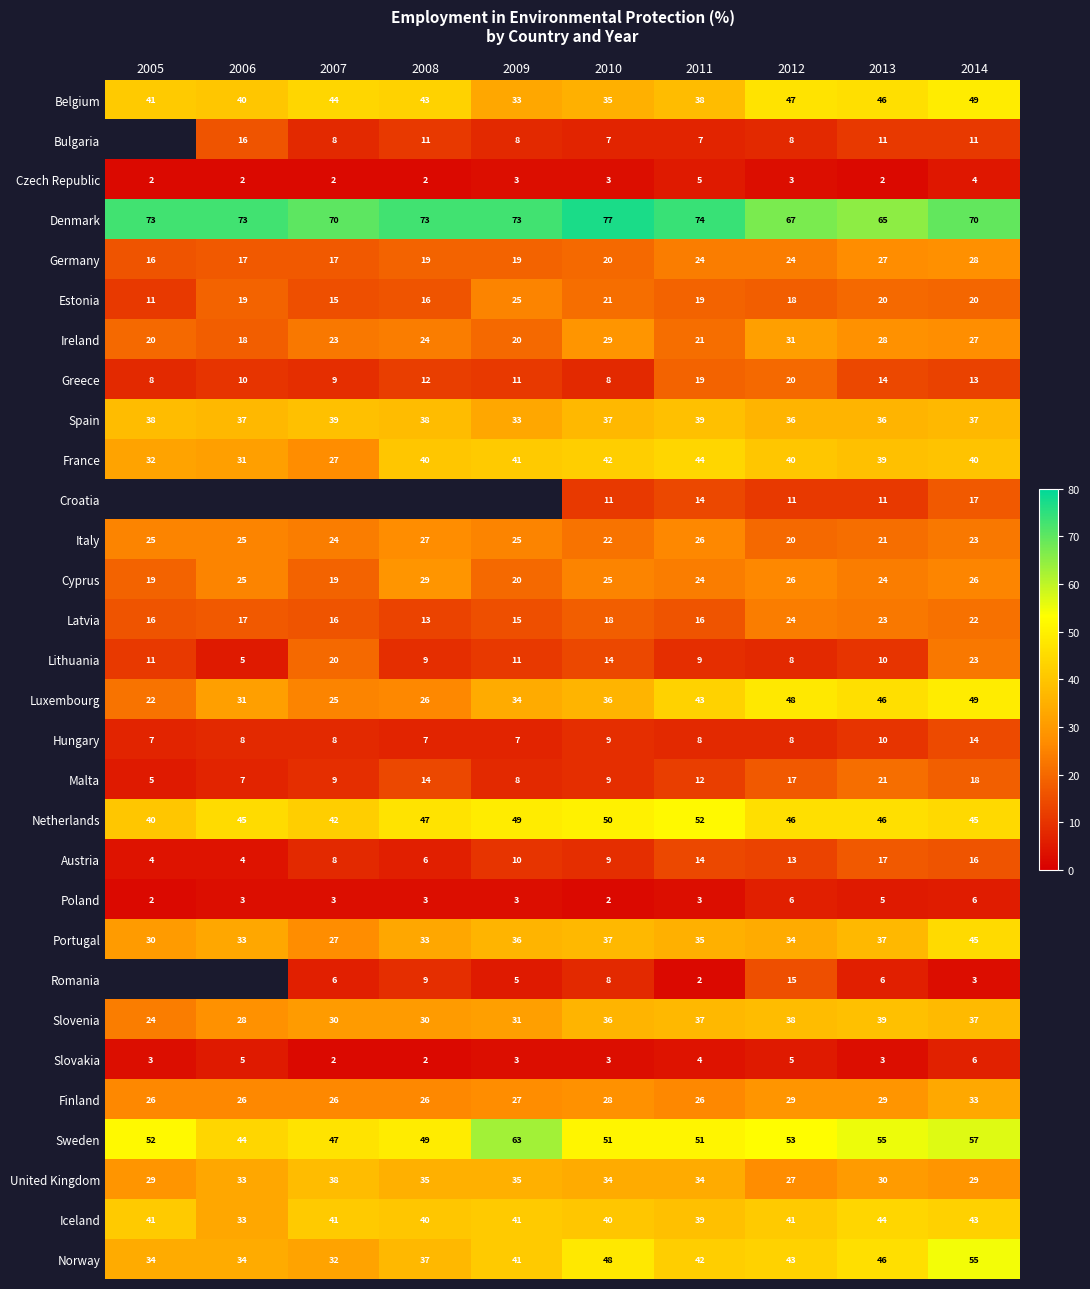

What is the smallest value displayed?

2.0